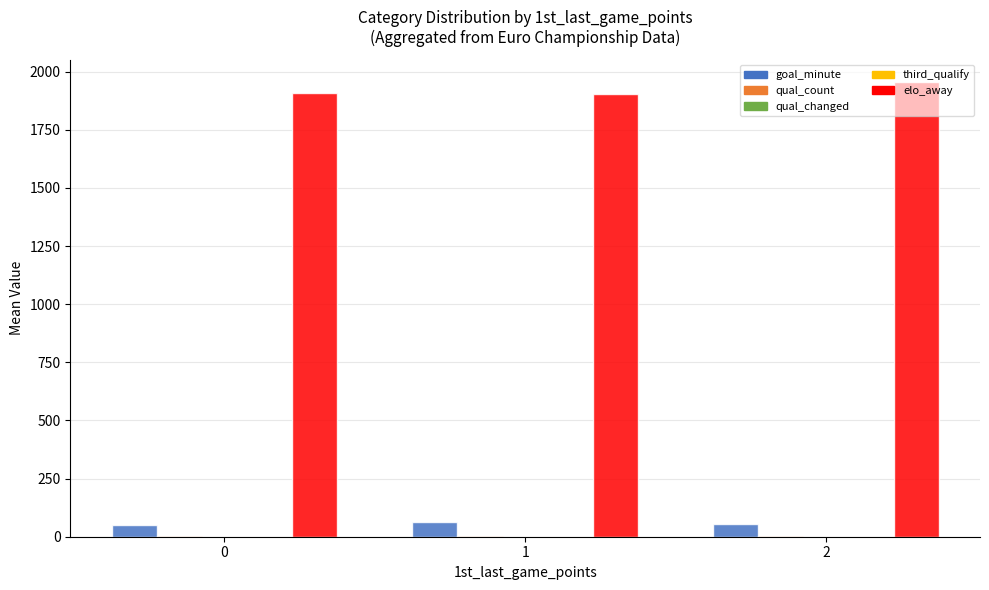

What is the spread (max minus min) of values at 2?

1954.1